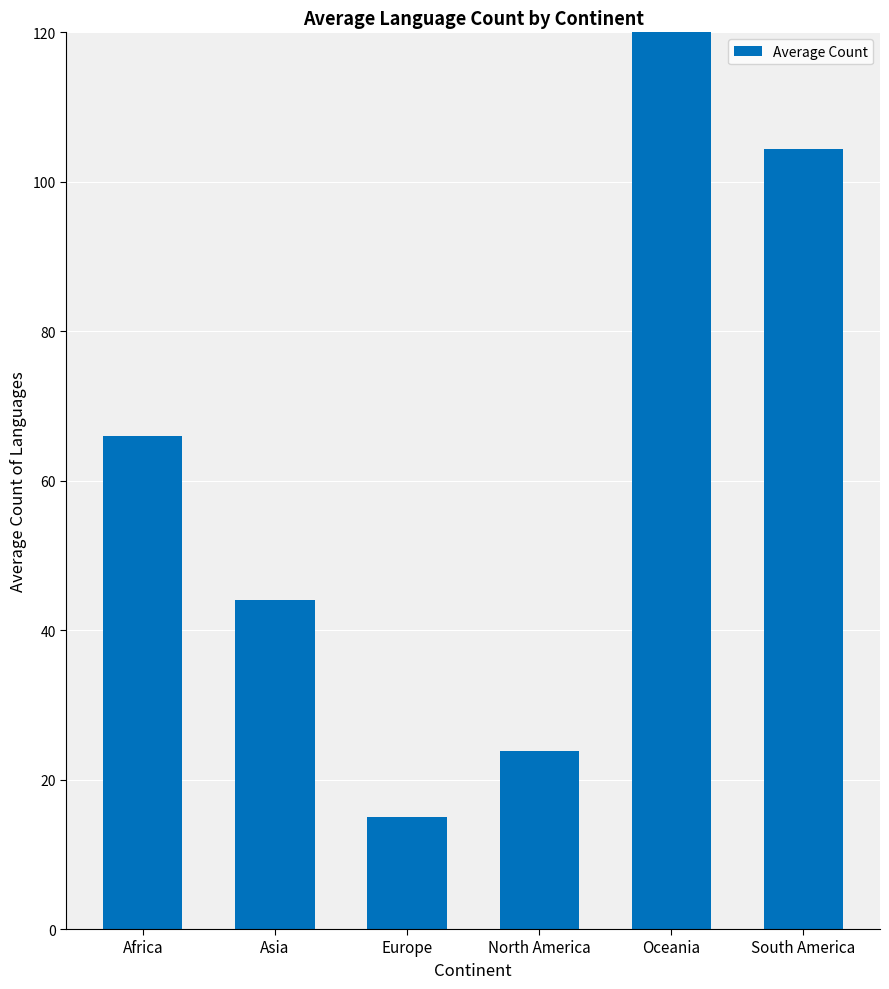

Rank the categories by value from highest to lowest.

Oceania, South America, Africa, Asia, North America, Europe